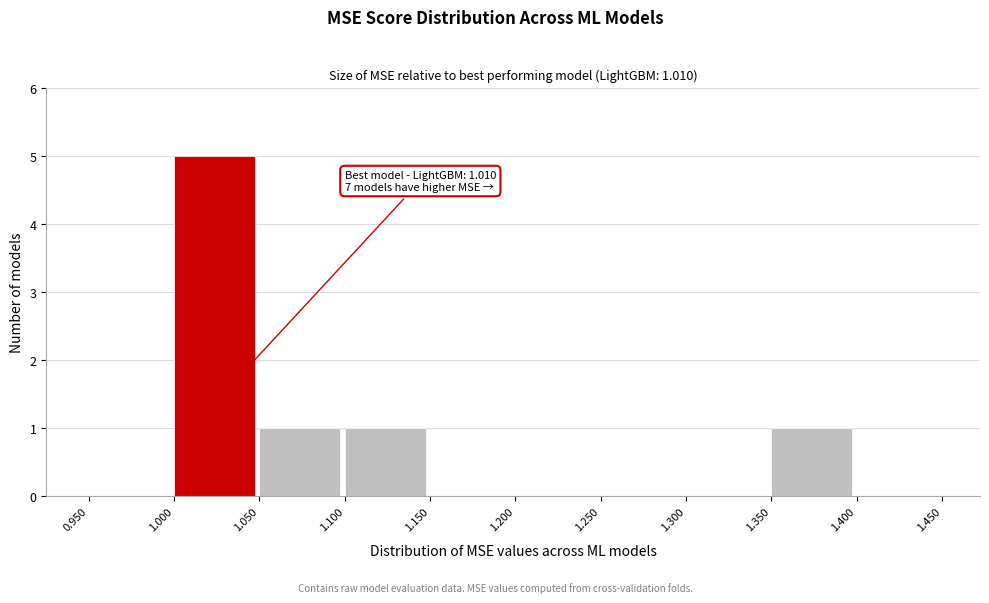

Which range on the x-axis has the tallest bar?

1.000 to 1.050